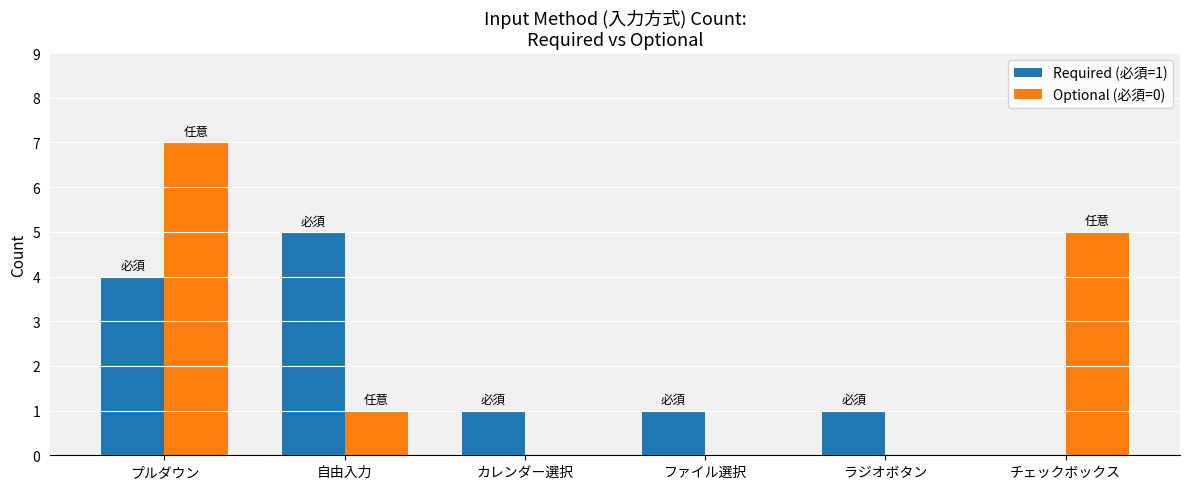

Between プルダウン and 自由入力, which series saw the biggest shift?

Optional (必須=0)